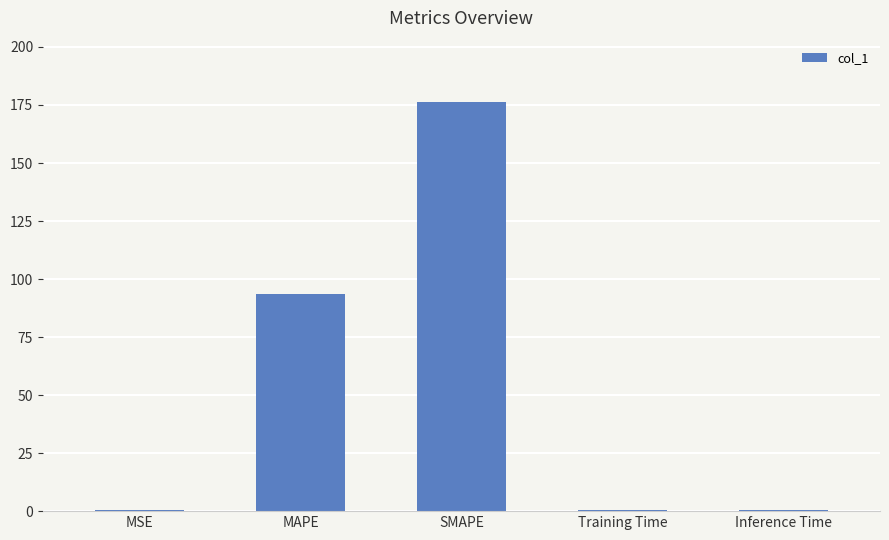

At which label is the value closest to 88?

MAPE